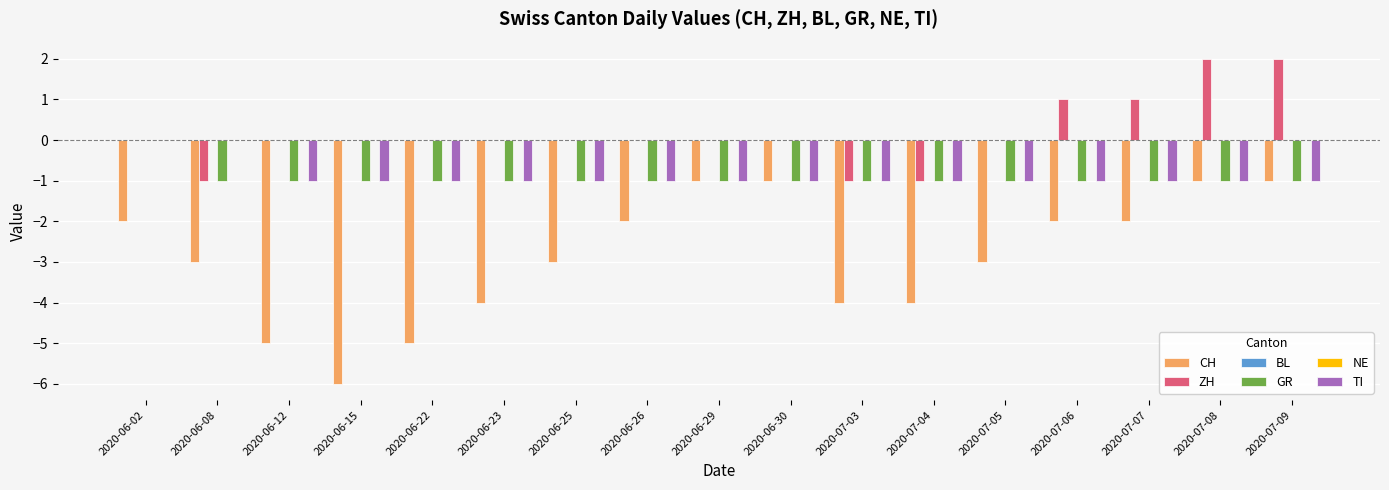

Which label corresponds to the largest value in the chart?

2020-07-08